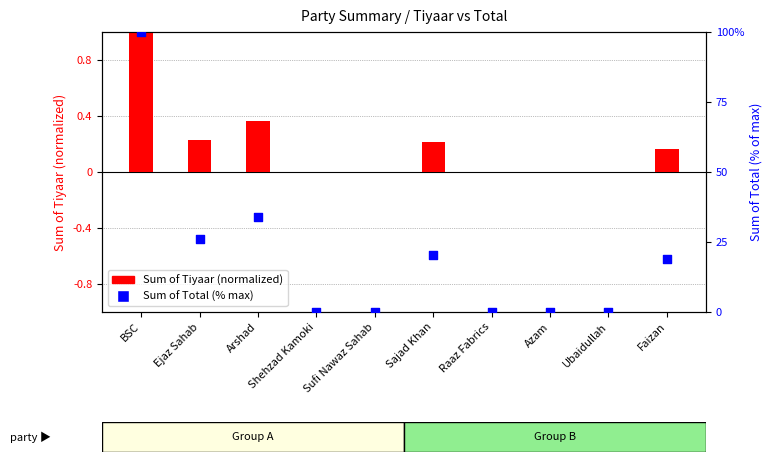

Which series has the largest total across all categories?

Sum of Total